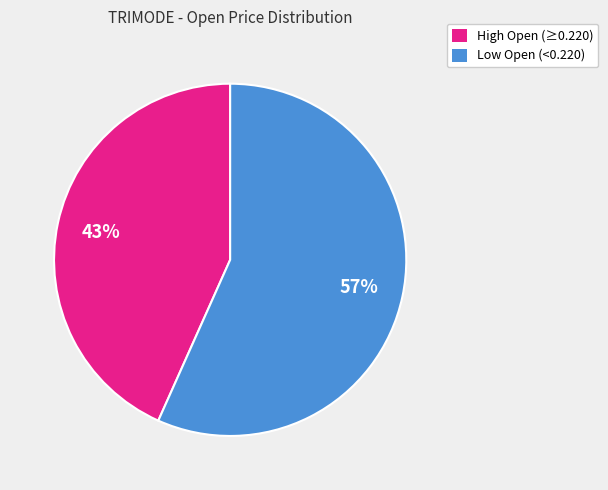

Is there a majority slice in this chart?

Yes